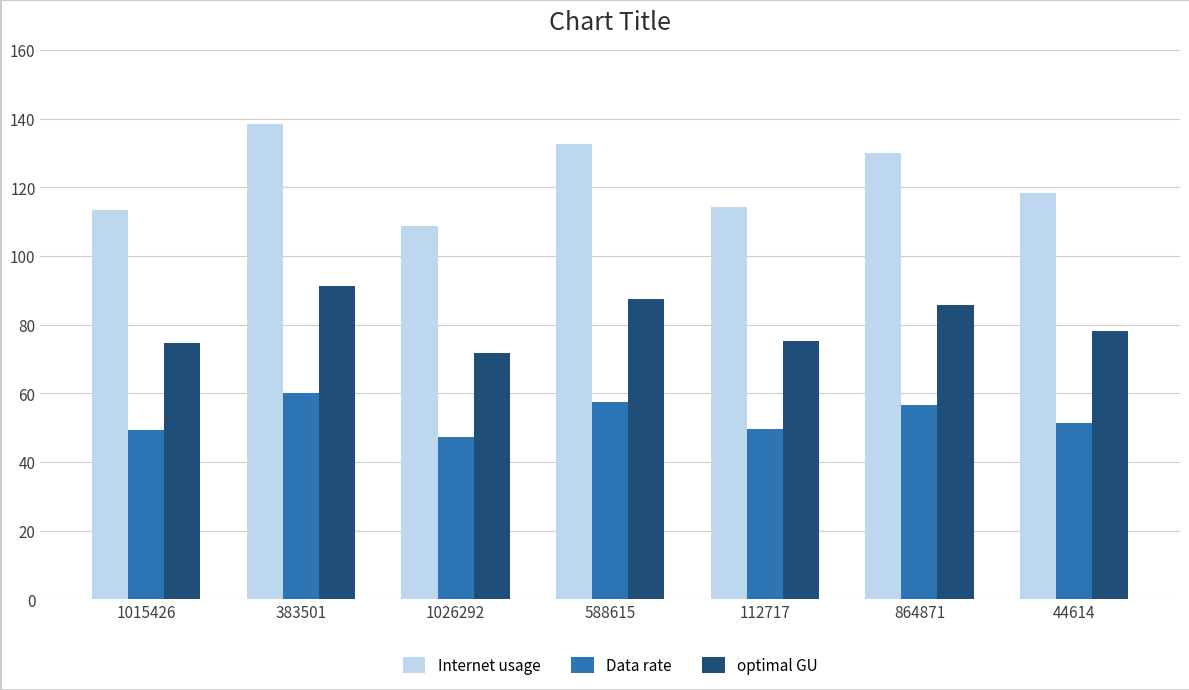

Which series has the widest spread of values?

Internet usage